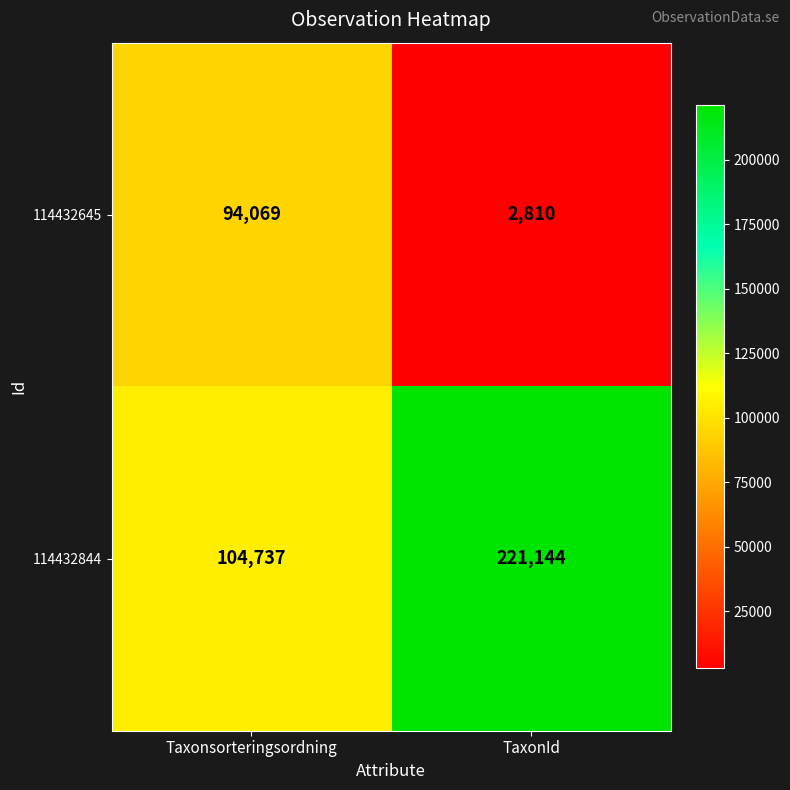

How many categories are shown in the chart?

2